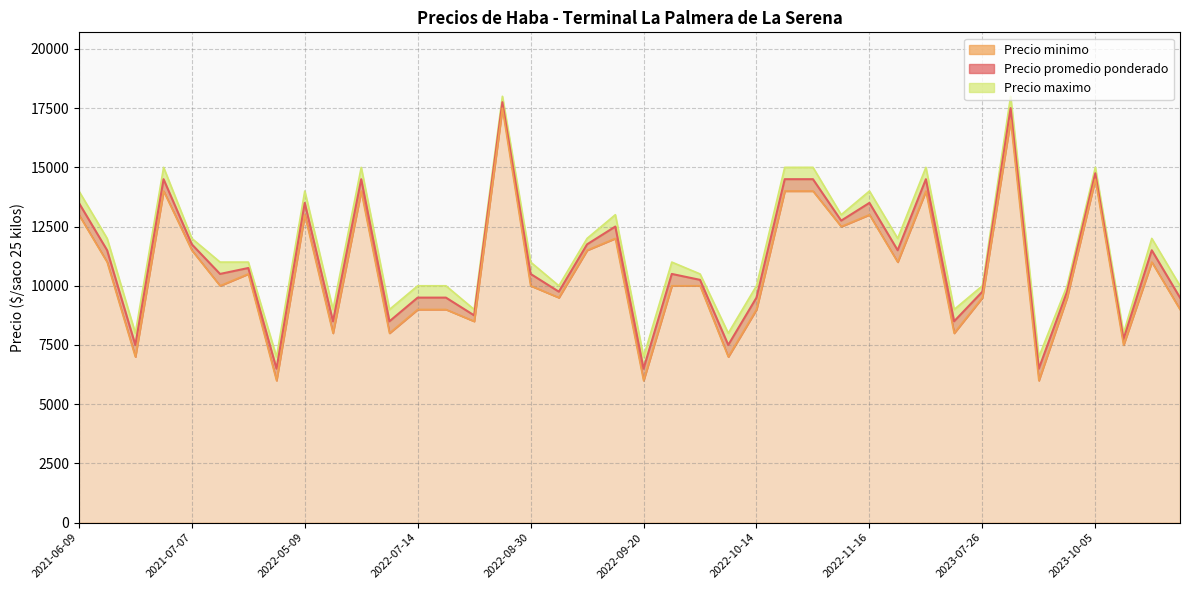

At which category does the chart reach its peak across all series?

15